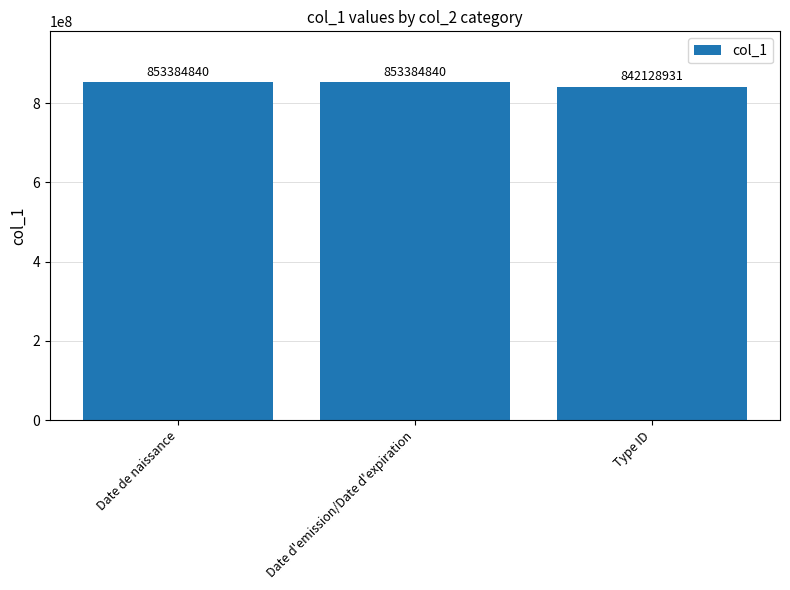

How many values are between 842128931 and 853384840?

3